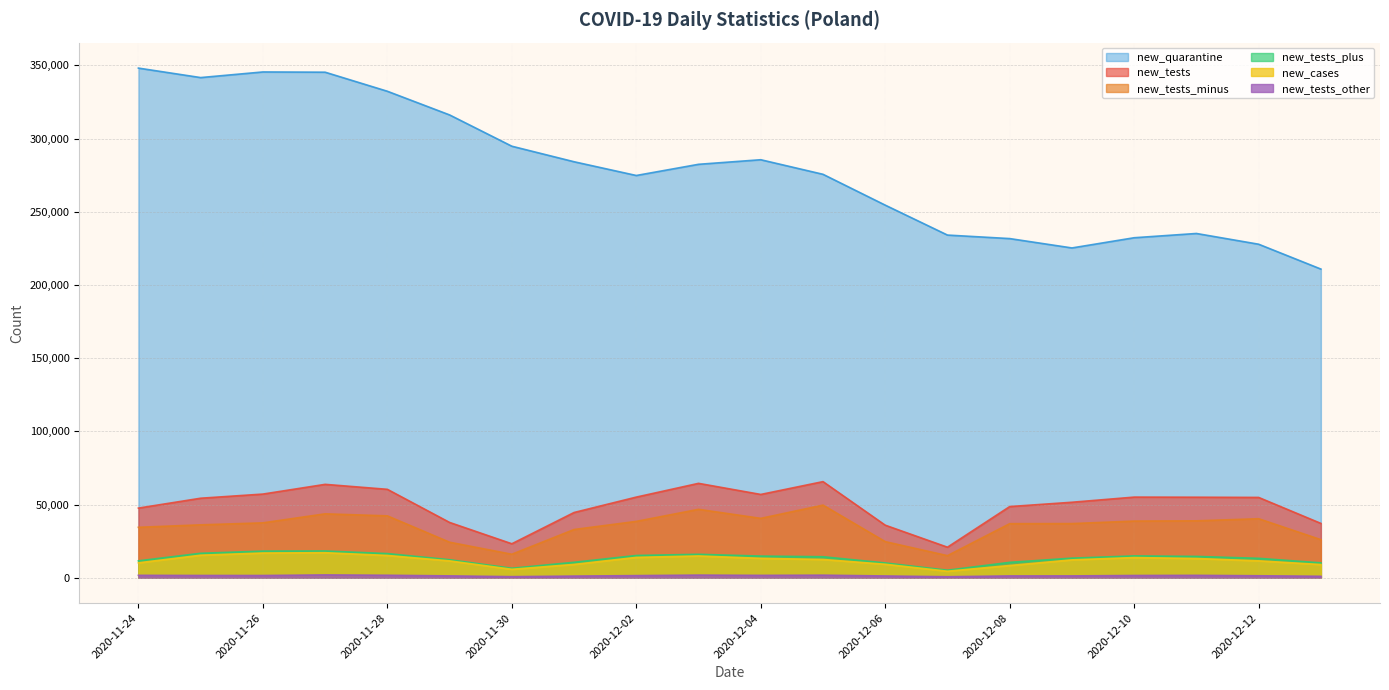

True or false: new_quarantine and new_tests_minus cross at least once.

False